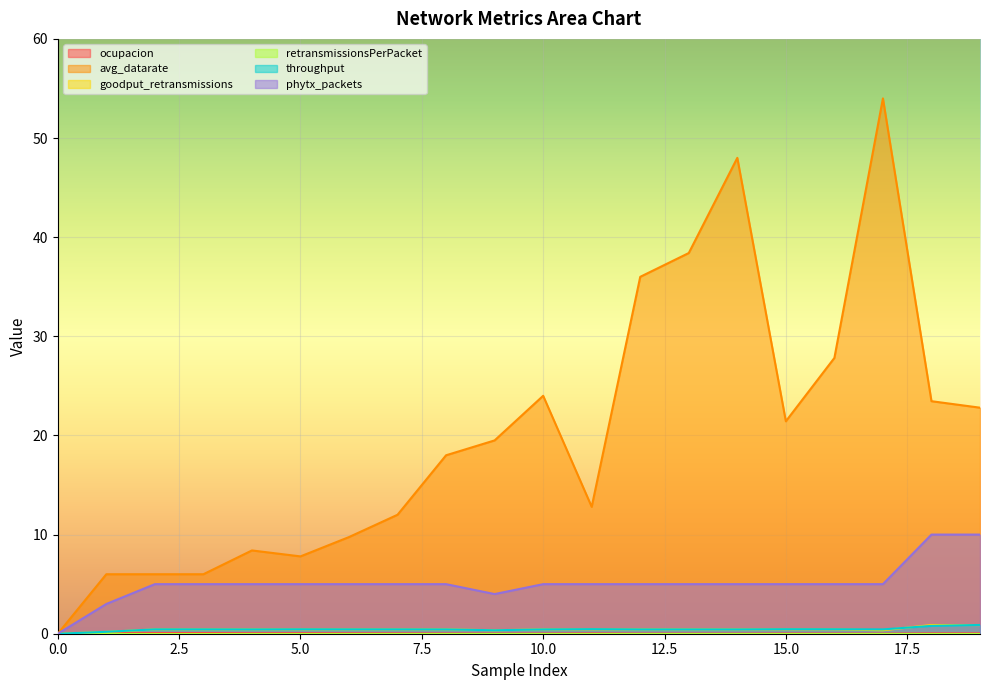

What is the greatest value displayed?

54.0